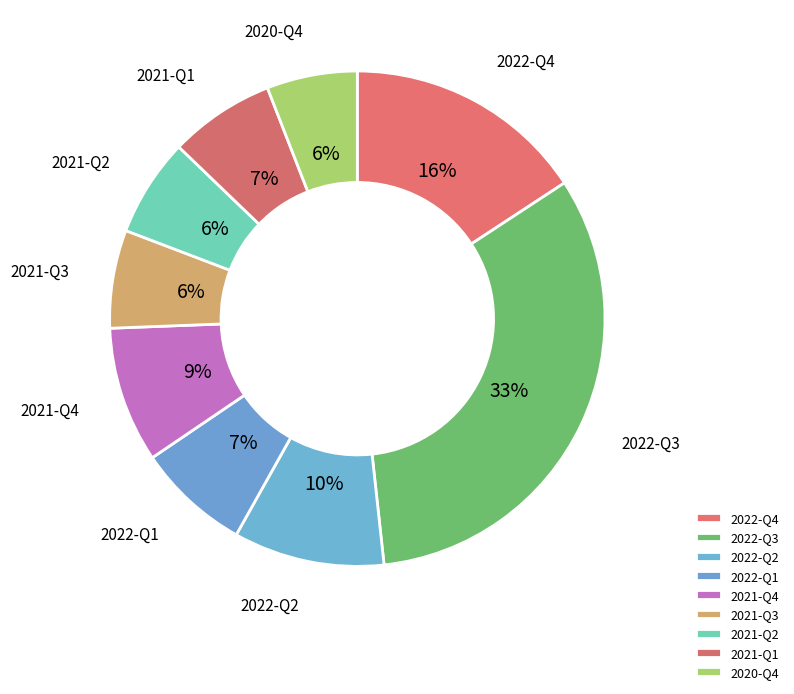

Rank the categories by value from highest to lowest.

2022-Q3, 2022-Q4, 2022-Q2, 2021-Q4, 2022-Q1, 2021-Q1, 2021-Q3, 2021-Q2, 2020-Q4